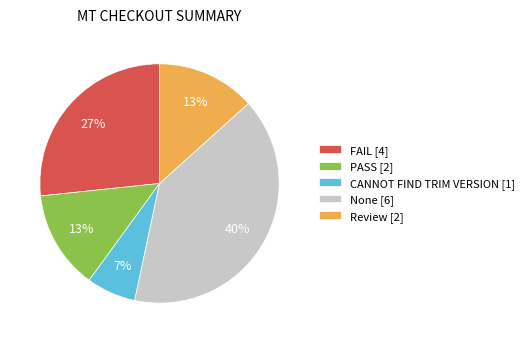

Does CANNOT FIND TRIM VERSION account for over 50% of the chart?

No